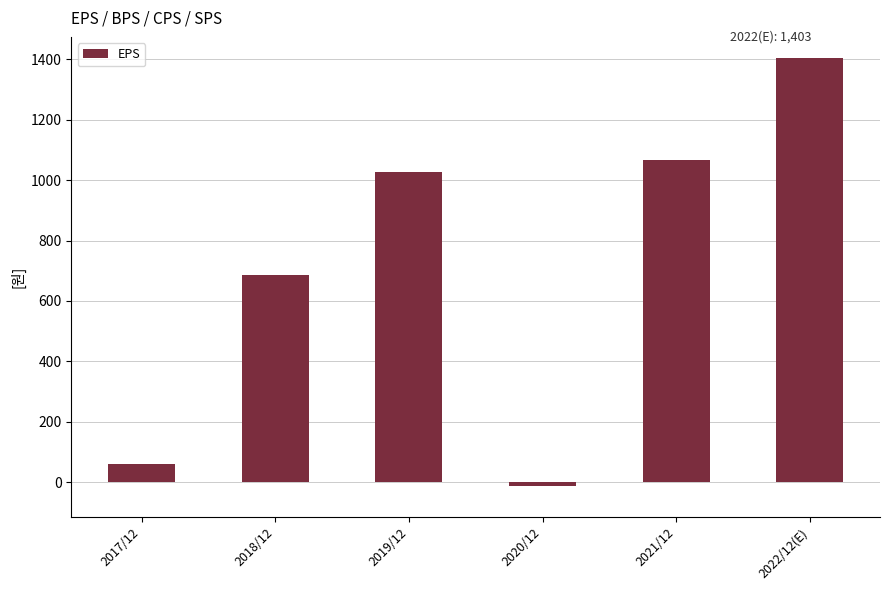

Rank the categories by value from highest to lowest.

2022/12(E), 2021/12, 2019/12, 2018/12, 2017/12, 2020/12